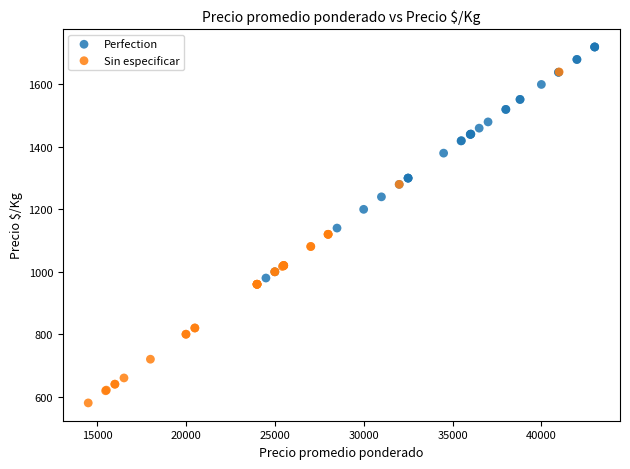

Which series contains the highest Y value?

Perfection